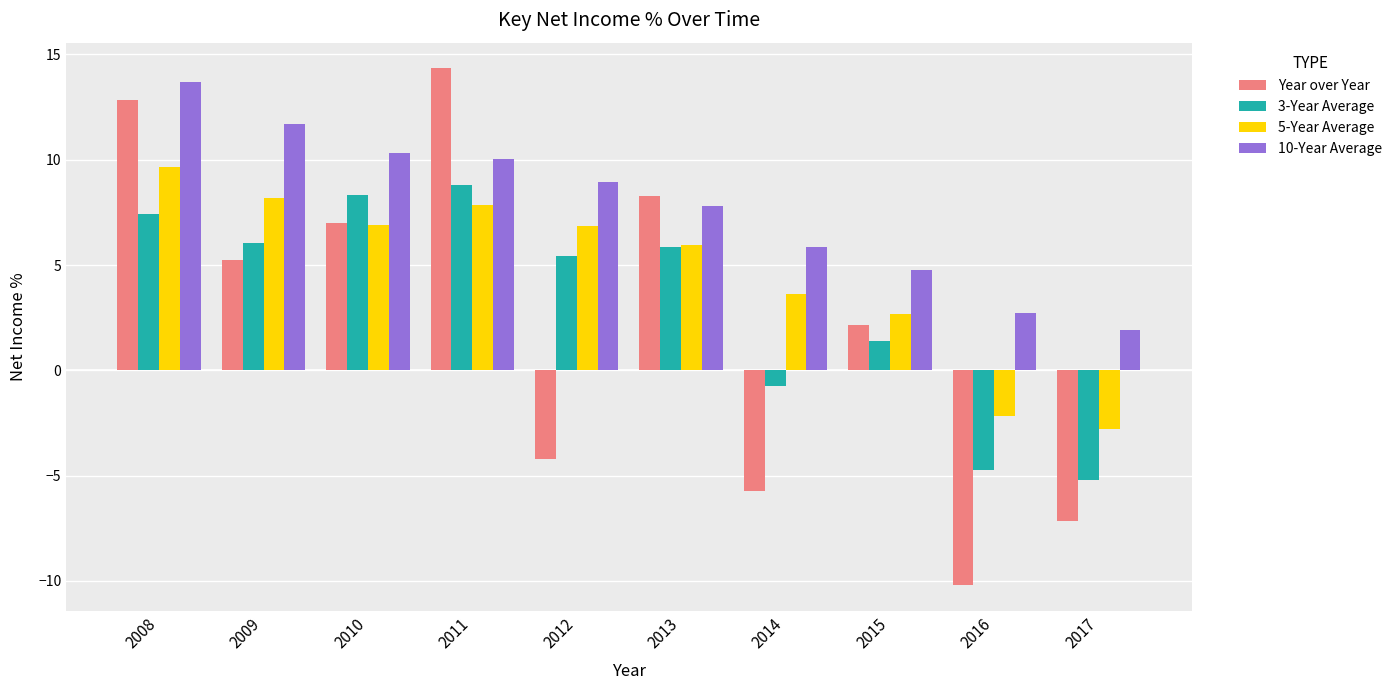

Is it true that 3-Year Average equals 8.3 at 2010?

True